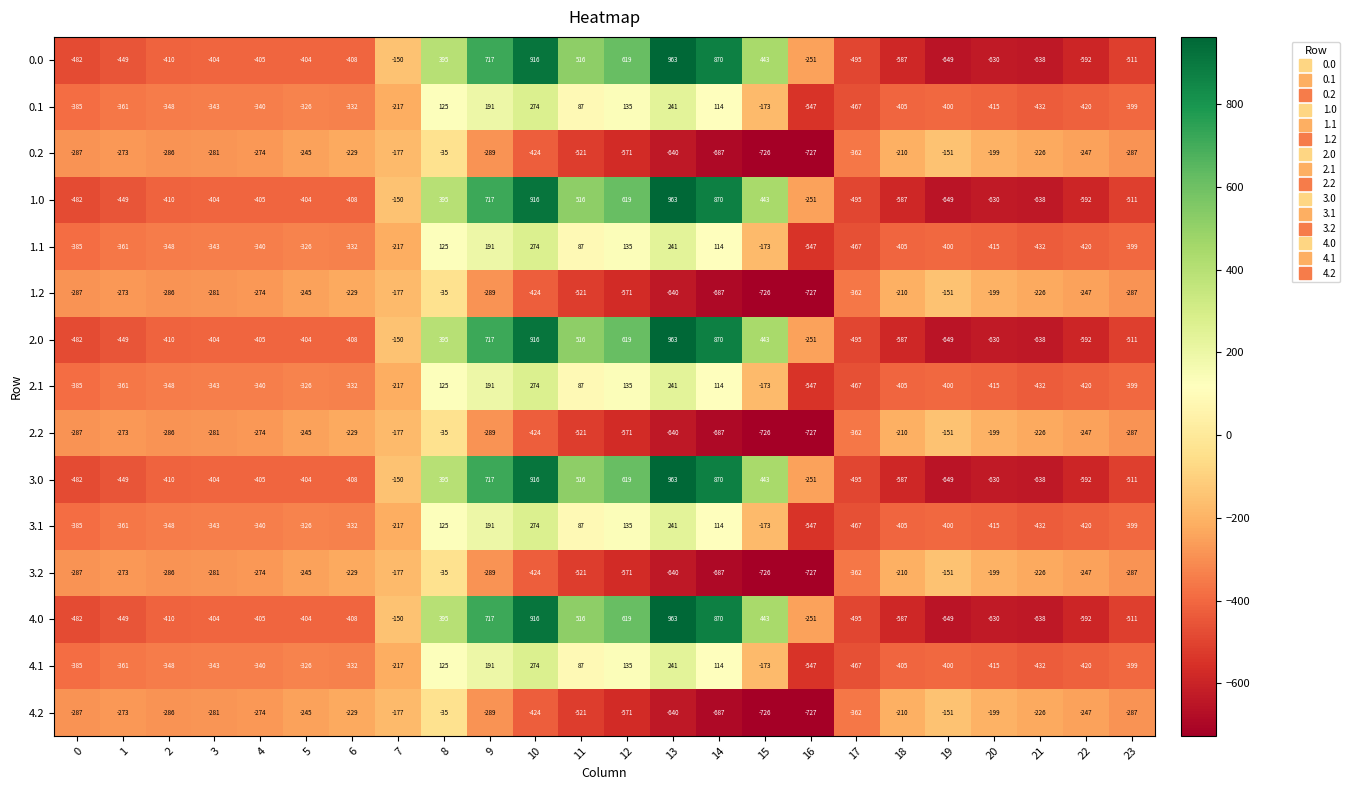

What is the difference between the 4.1 values at 19 and 1?

39